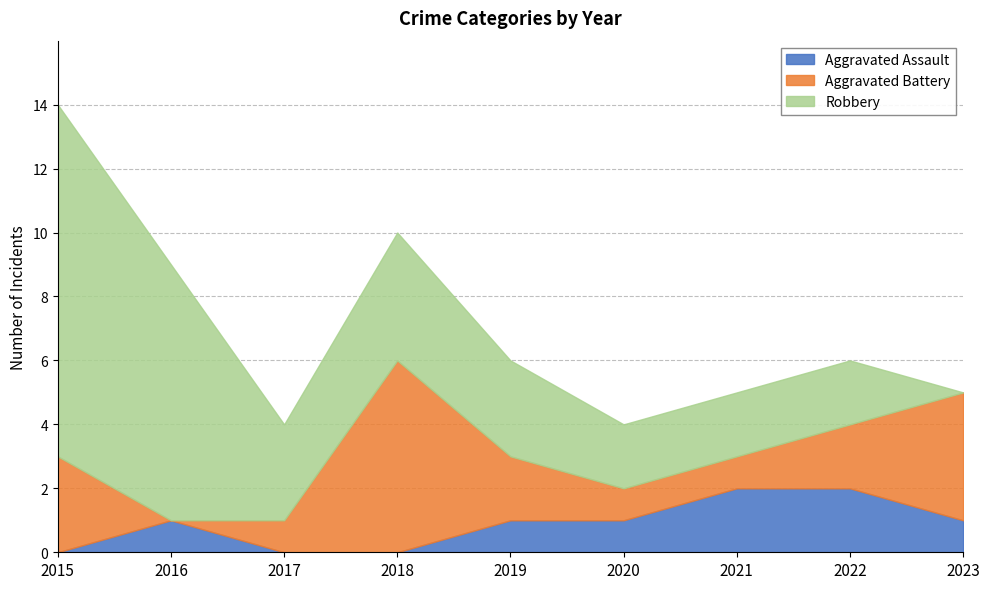

Rank the series by their average value, from highest to lowest.

Robbery, Aggravated Battery, Aggravated Assault